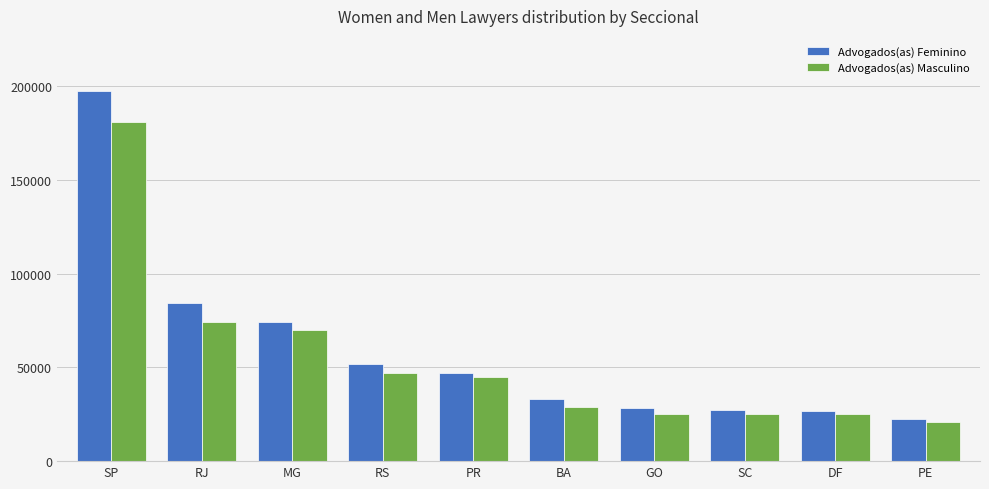

What is the average value of the Advogados(as) Feminino series?

59233